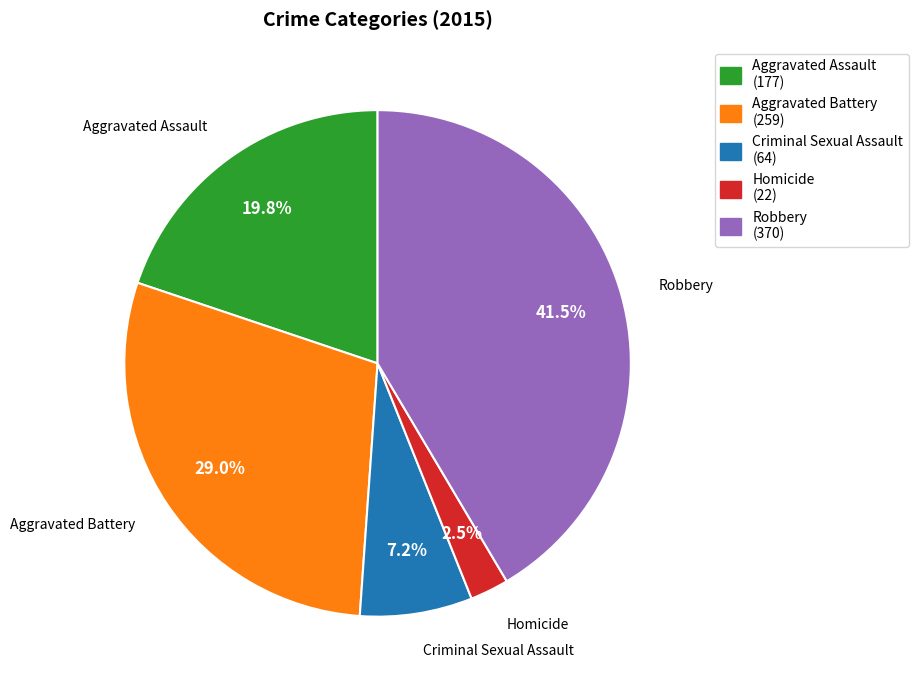

Rank the categories by value from lowest to highest.

Homicide, Criminal Sexual Assault, Aggravated Assault, Aggravated Battery, Robbery